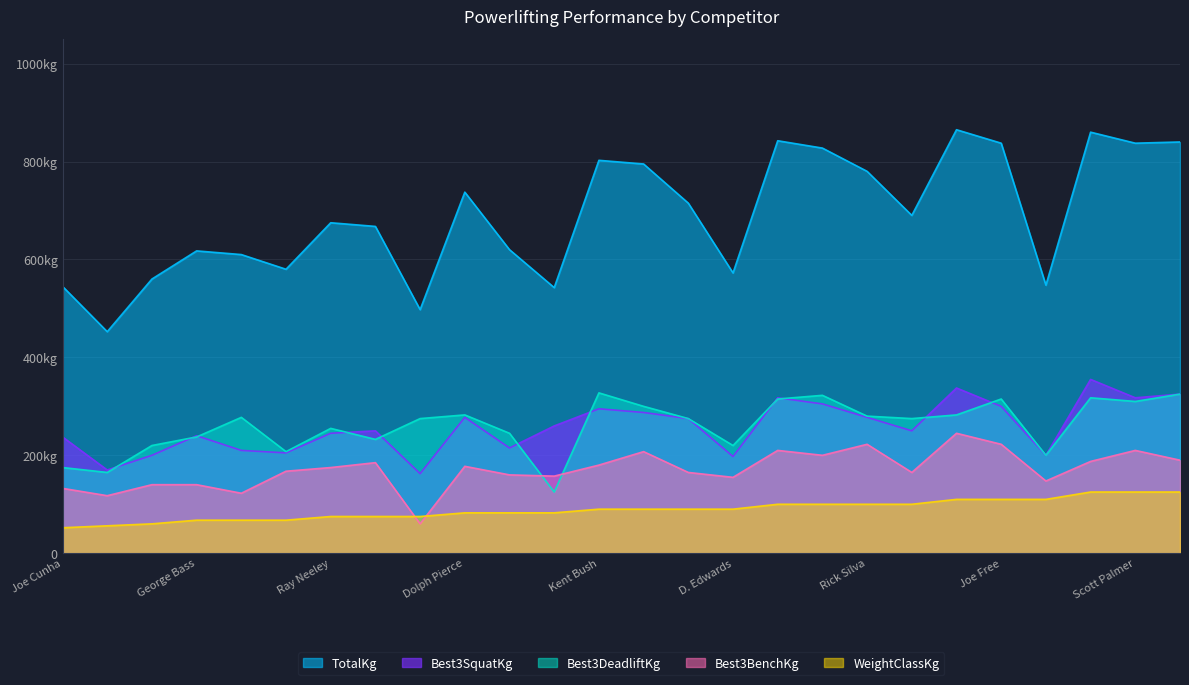

Does the chart display data point markers on the line(s)?

No